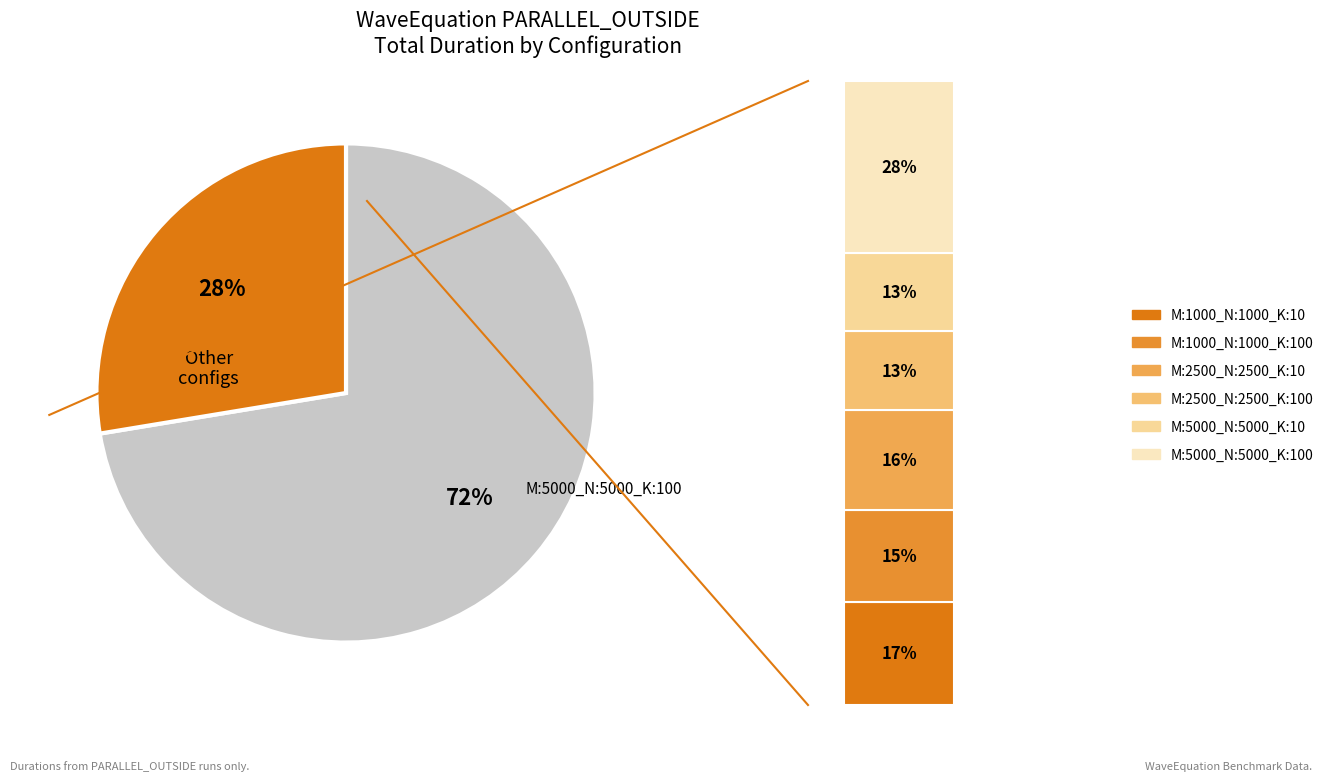

To the nearest percent, what portion does M:1000_N:1000_K:100_ represent?

15%